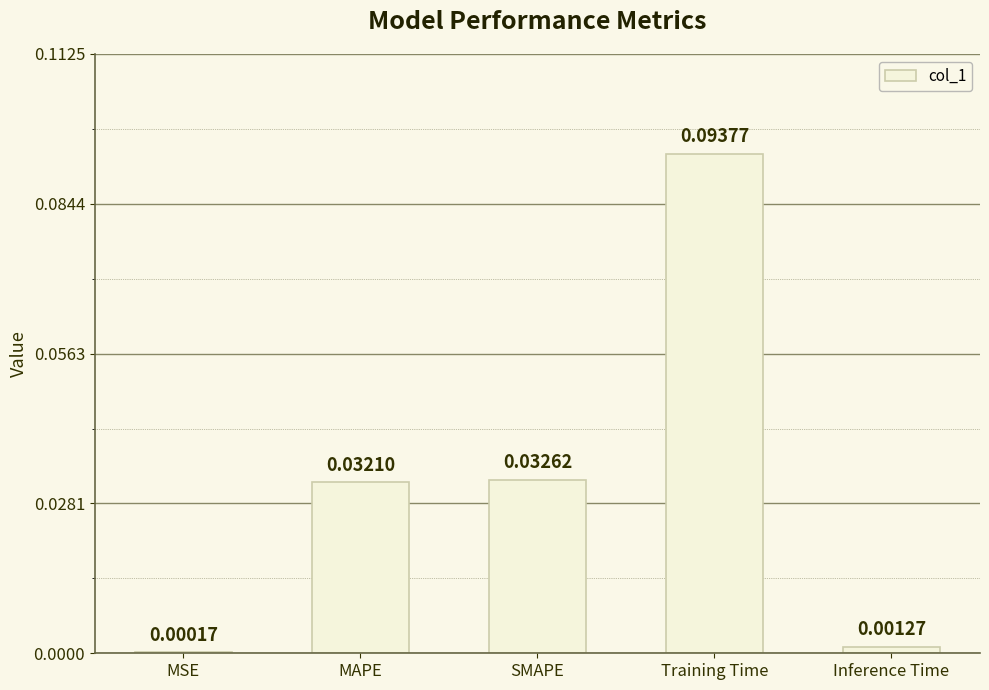

At which category does the chart reach its peak across all series?

Training Time